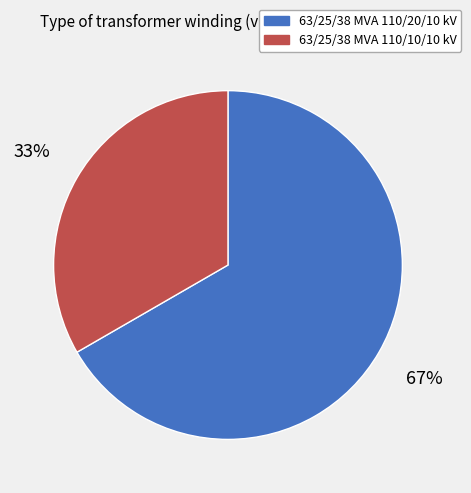

Which has a higher value, 63/25/38 MVA 110/20/10 kV or 63/25/38 MVA 110/10/10 kV?

63/25/38 MVA 110/20/10 kV